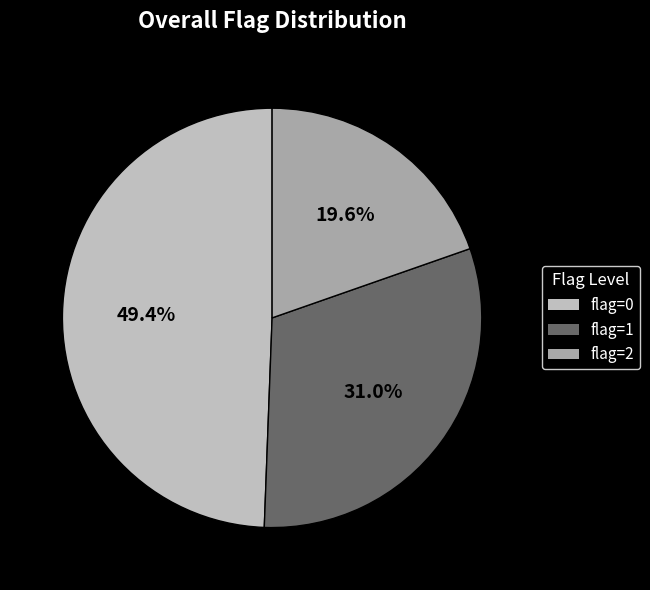

Which category has the smallest portion of the pie?

flag=2